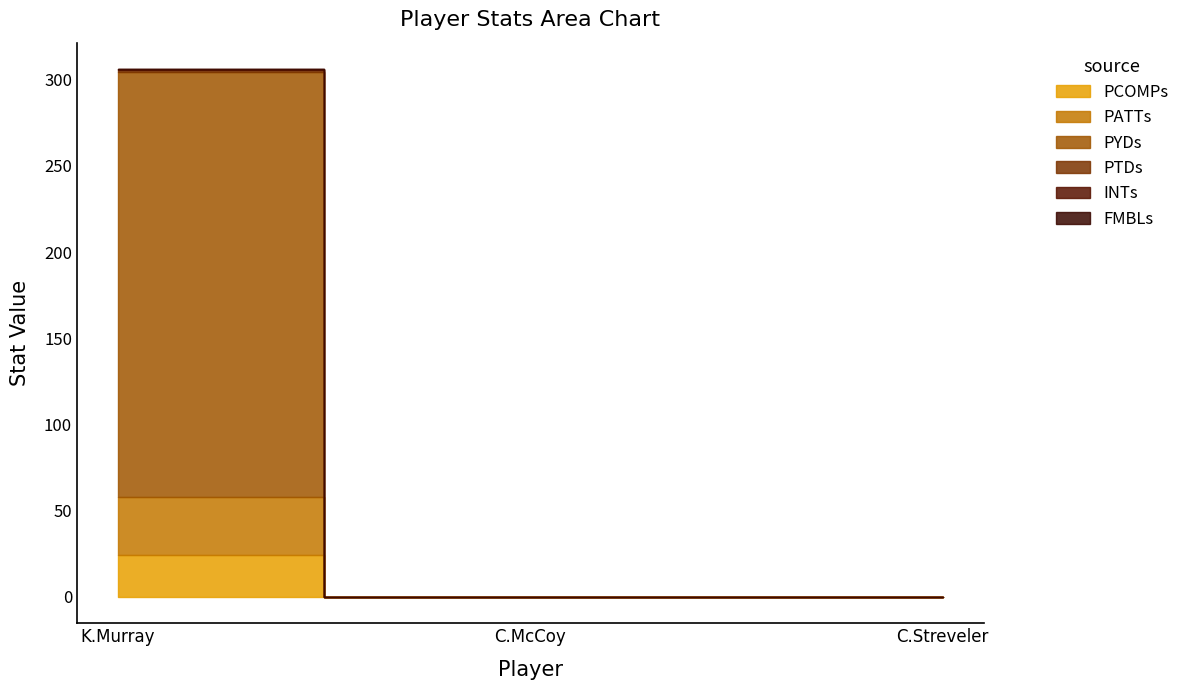

Which series has the largest total across all categories?

PYDs